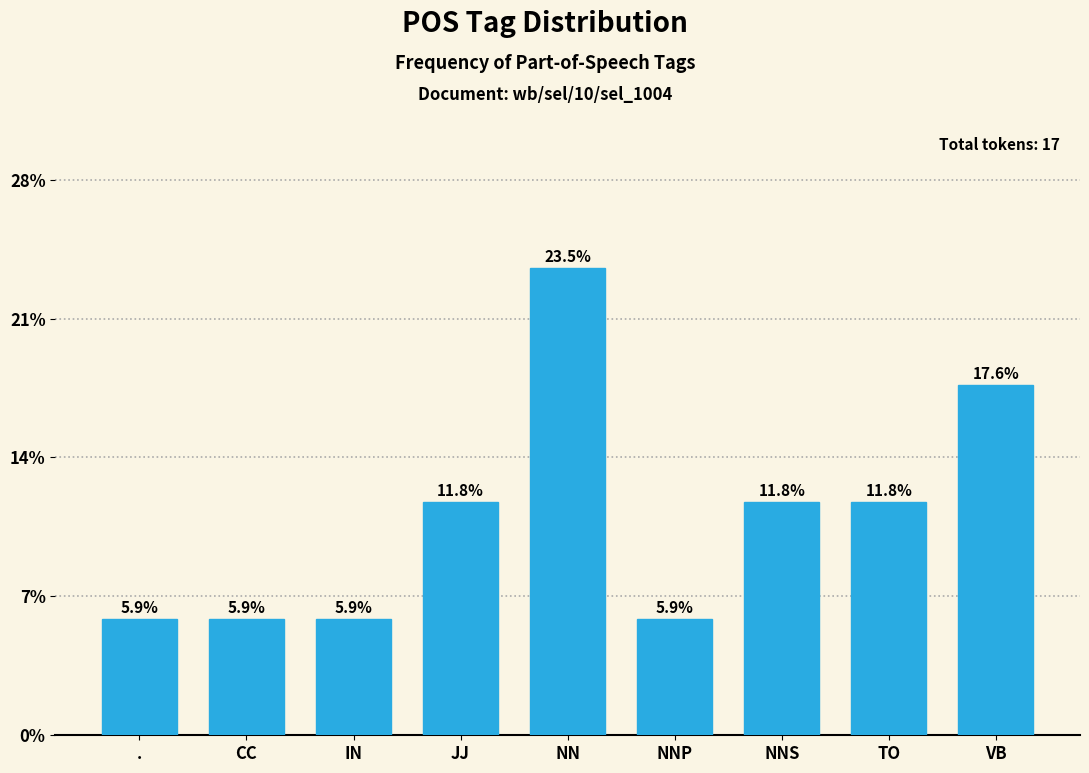

Reading right to left, transcribe all the data shown in this chart.

VB=17.6	TO=11.8	NNS=11.8	NNP=5.9	NN=23.5	JJ=11.8	IN=5.9	CC=5.9	.=5.9